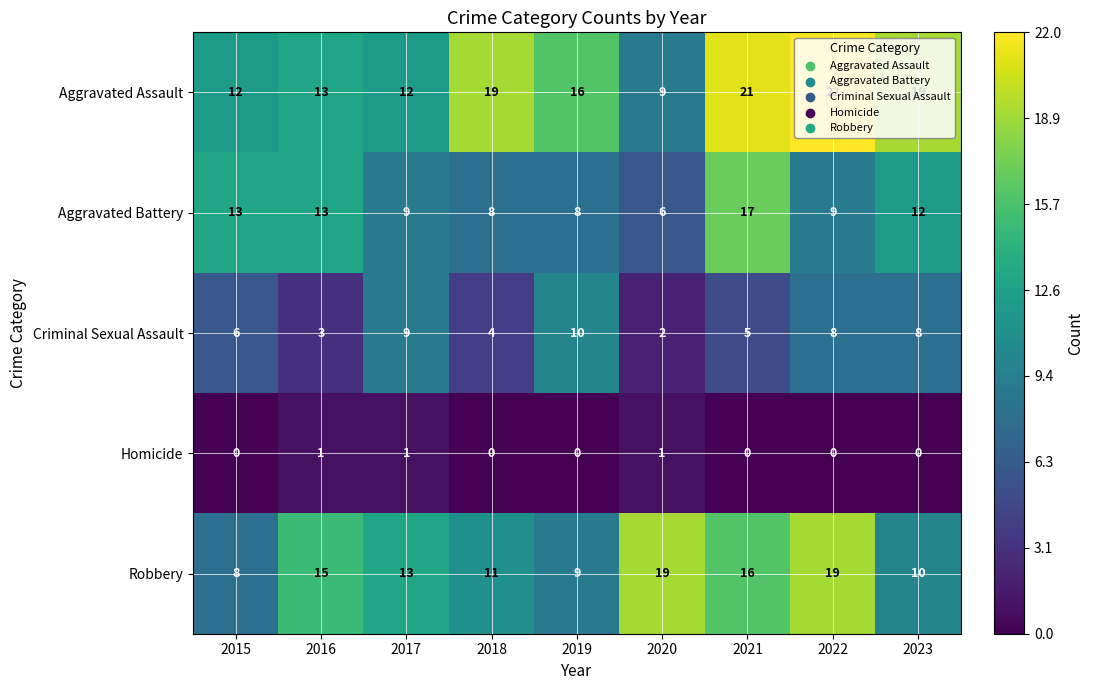

What is the sum of the Aggravated Battery values at 2023 and 2015?

25